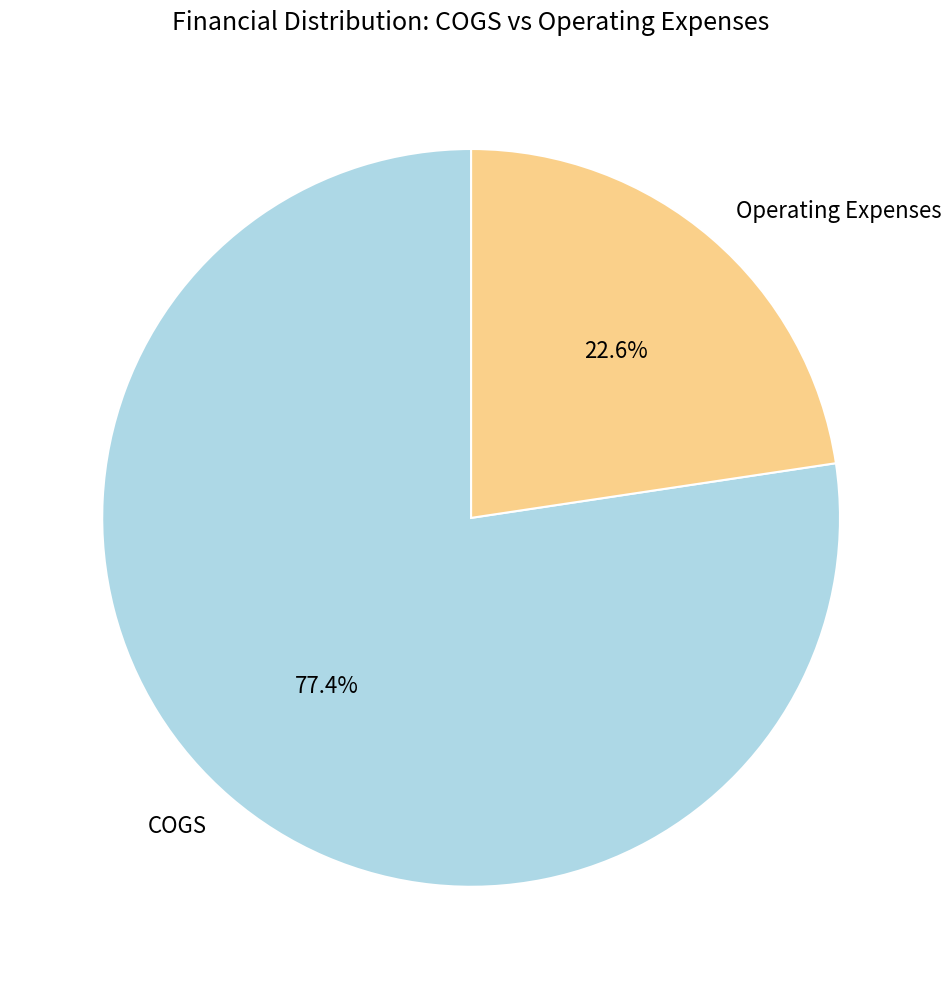

What is the majority slice?

COGS